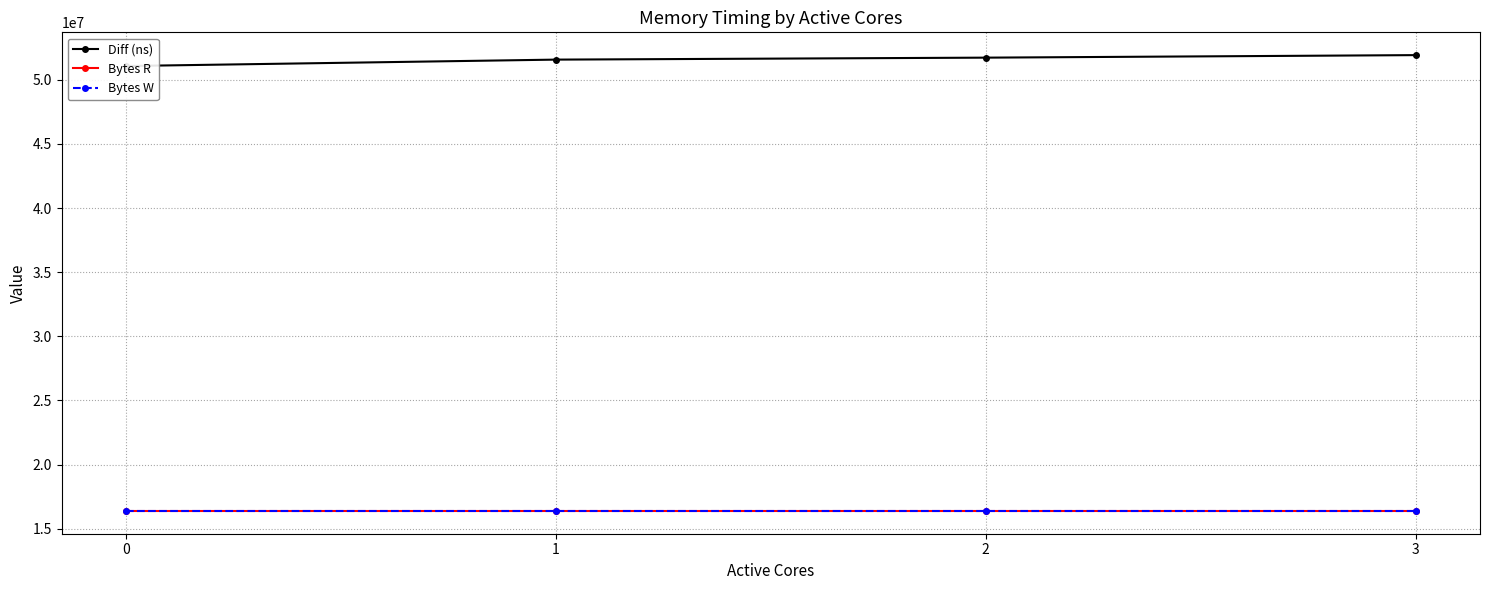

True or false: Bytes R and Diff (ns) intersect in this chart.

False